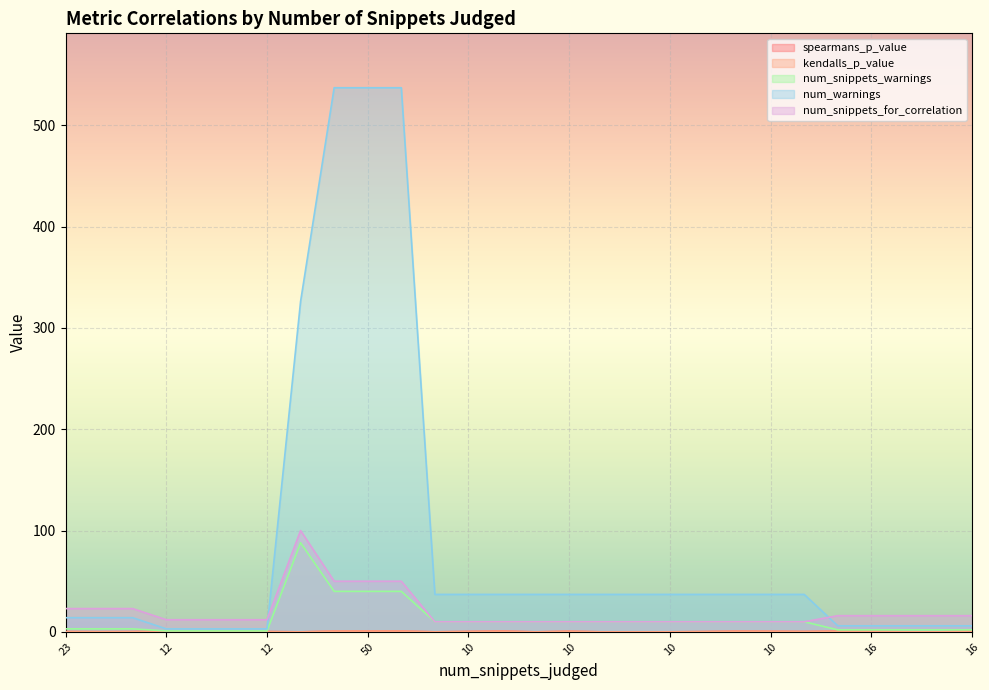

Does the chart display data point markers on the line(s)?

No